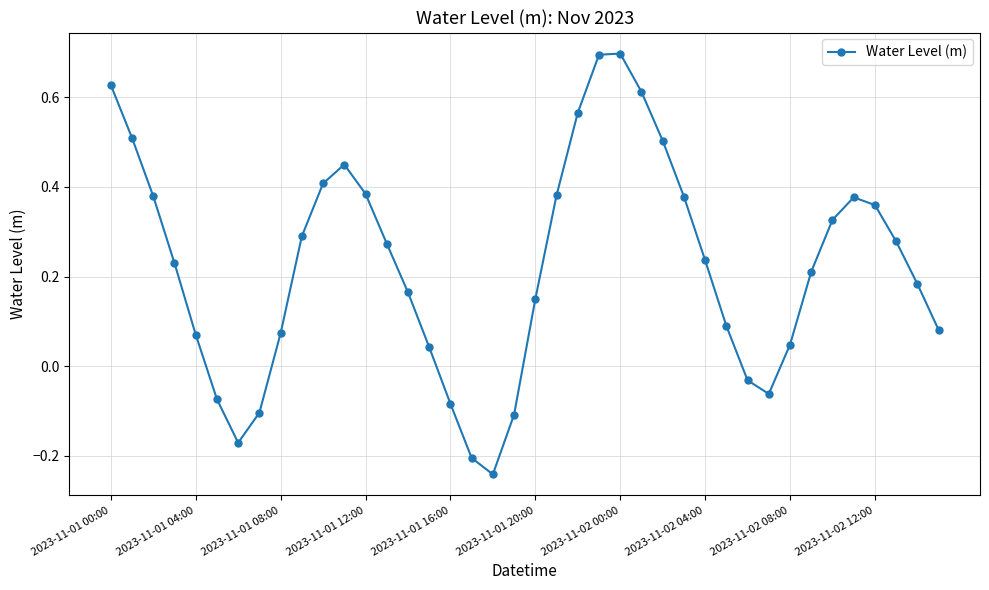

True or false: the data has more than 0 interior local peaks.

True